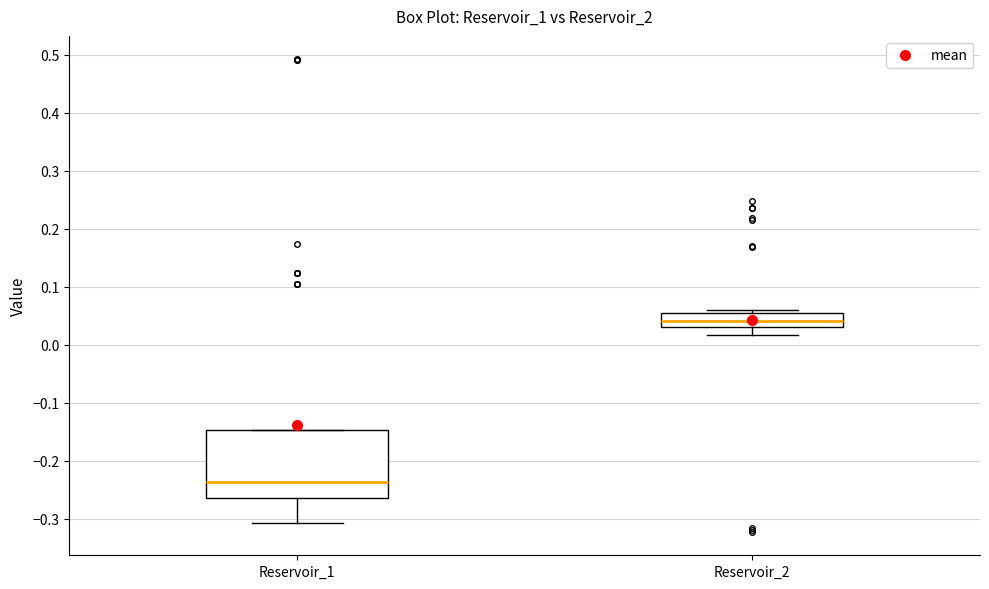

Comparing the boxes themselves (not the whiskers), which one is the tallest?

Reservoir_1